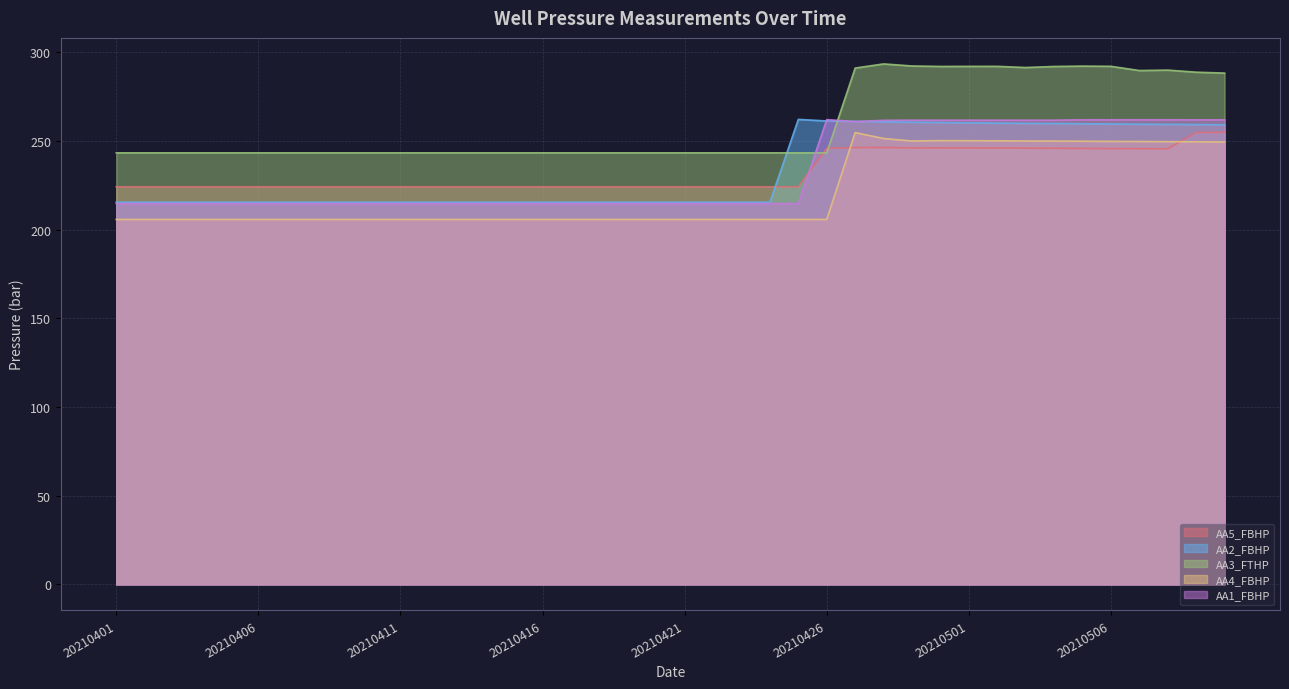

How many lines are shown in the chart?

5